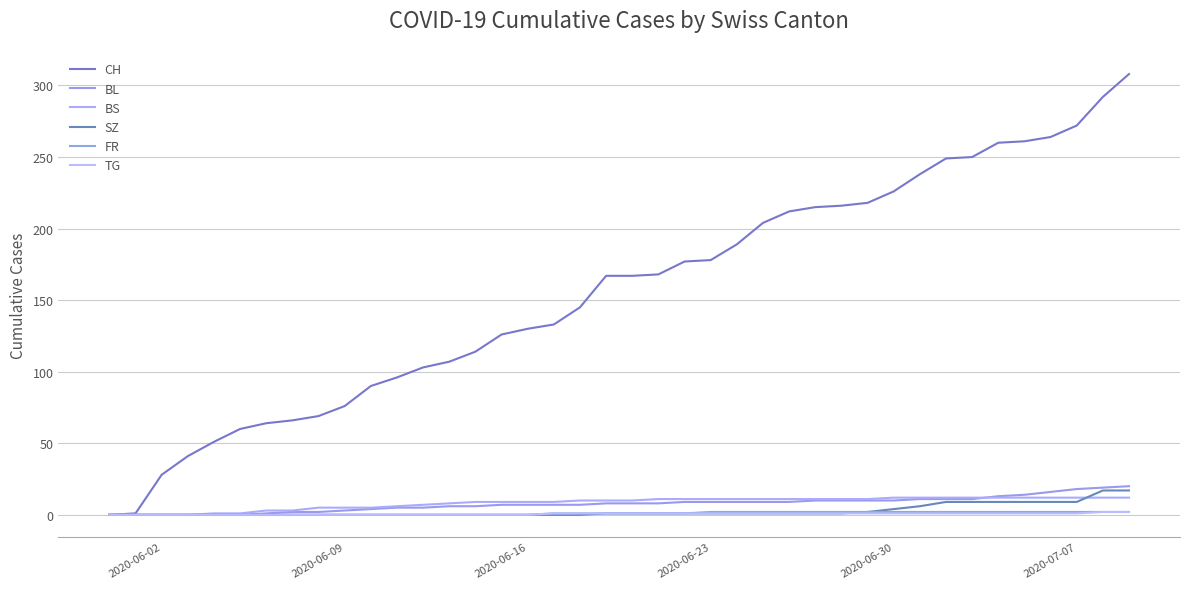

What is the maximum value for BS?

12